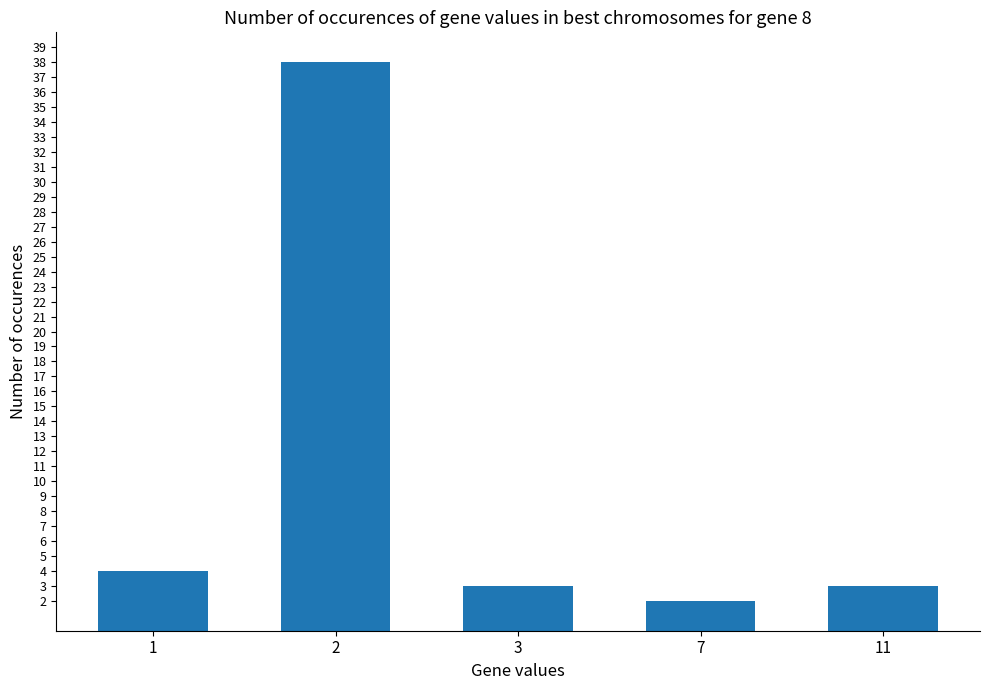

Between 2 and 3, which is larger?

2